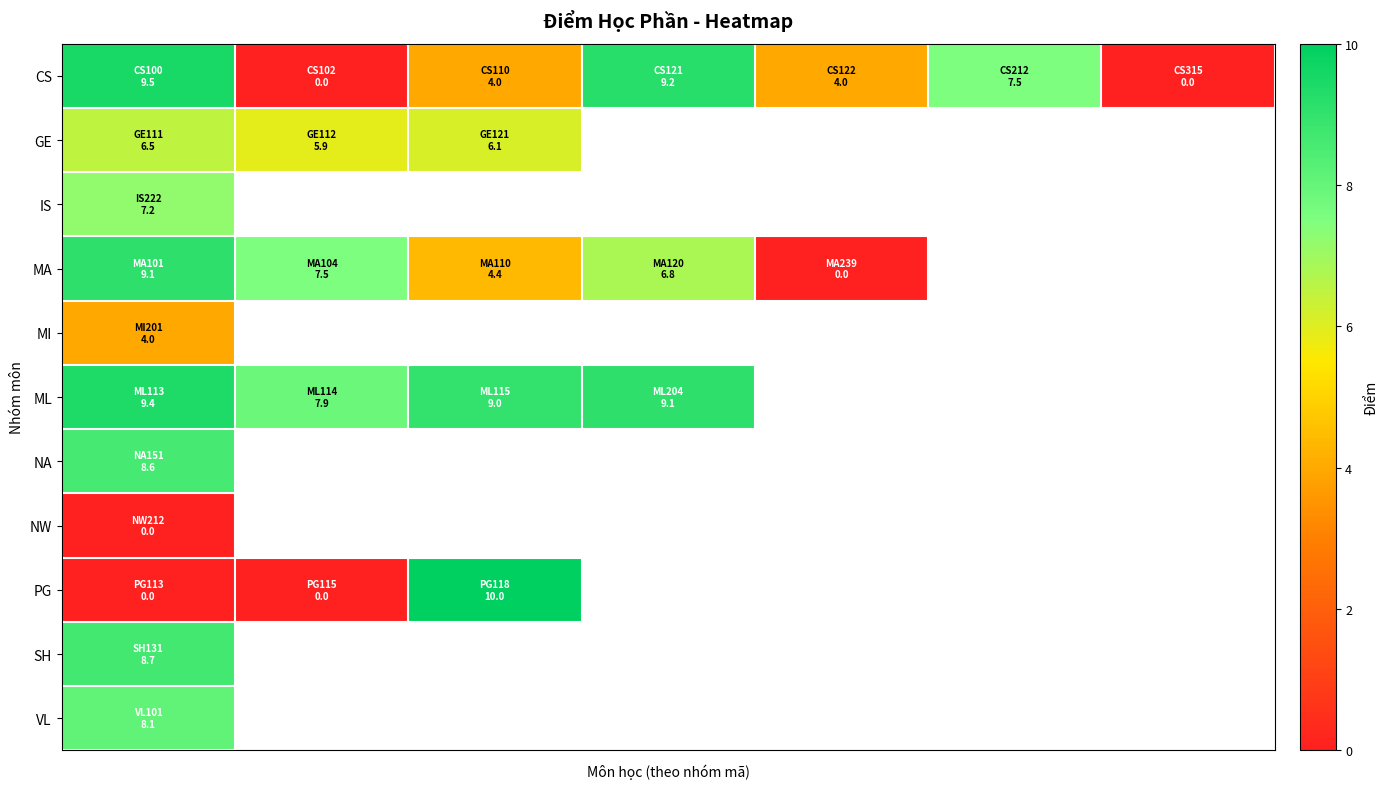

How many data points in ML are above 9?

2